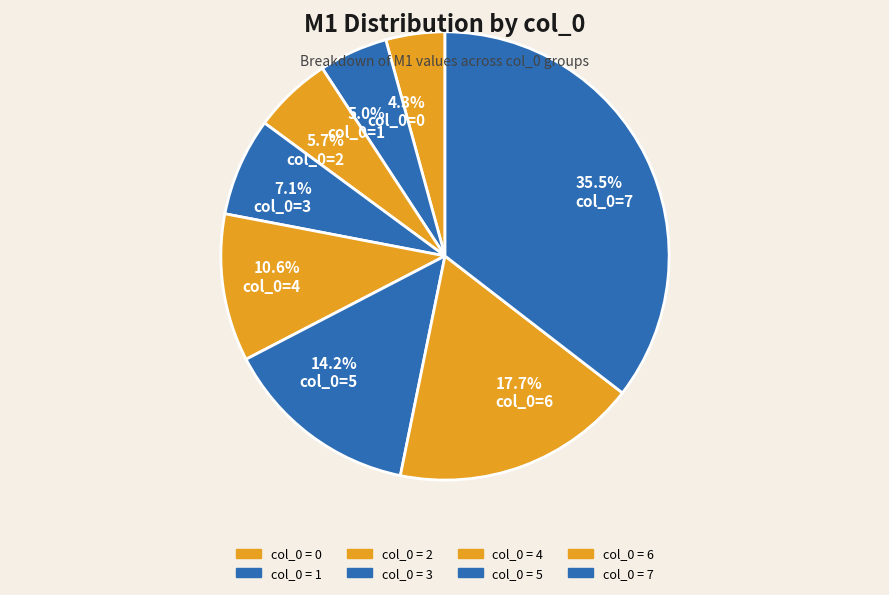

Count the number of slices in the pie.

8